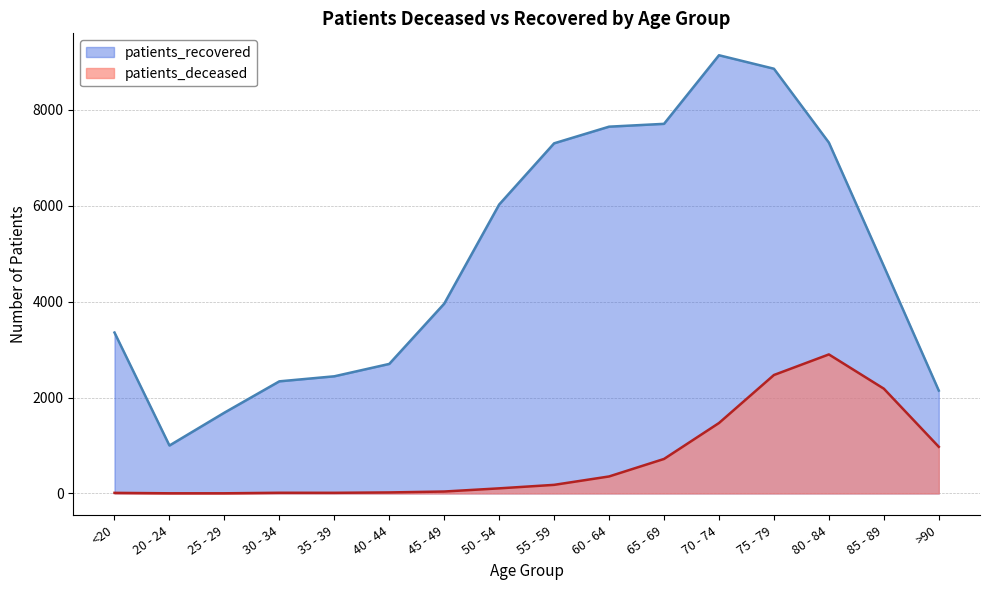

What is the difference between the maximum and minimum values in the patients_recovered series?

8136